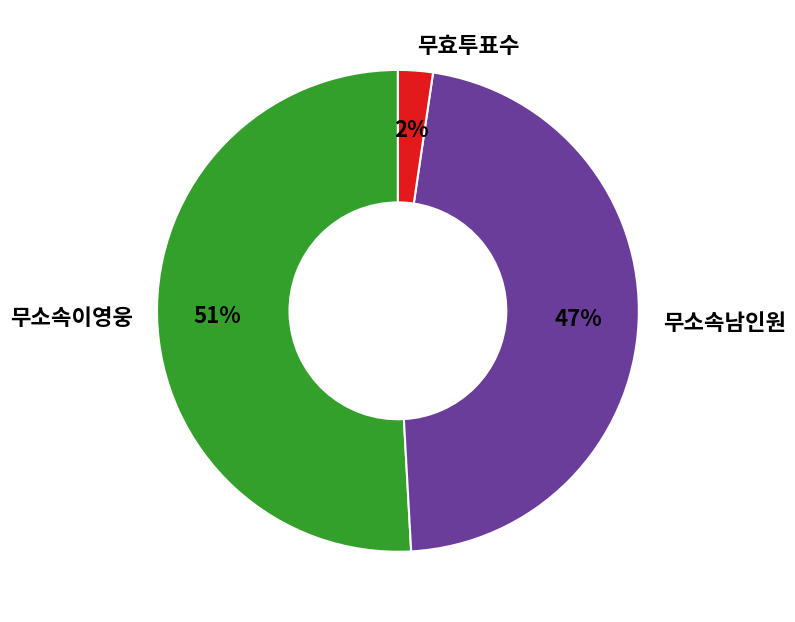

Is the sum of 무소속이영웅 and 무소속남인원 greater than half?

Yes